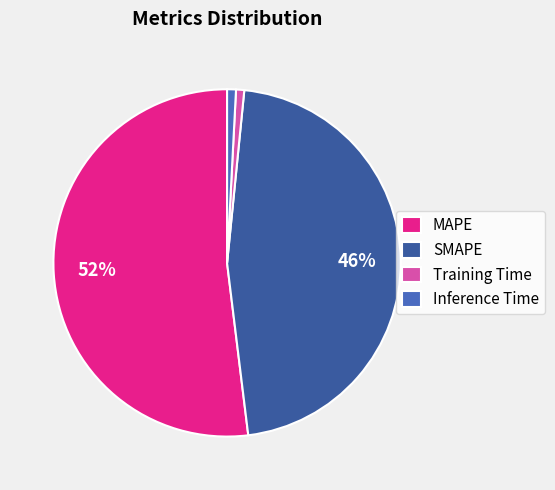

What percentage is NOT represented by SMAPE?

53.5%